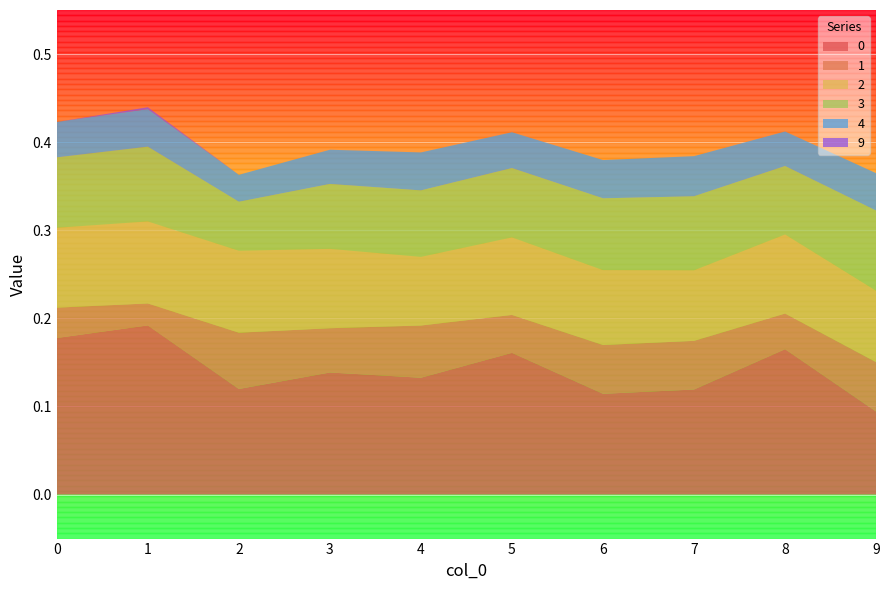

Reading left to right, transcribe all the data shown in this chart.

0: 0.2	0.2	0.1	0.1	0.1	0.2	0.1	0.1	0.2	0.1
1: 0.0	0.0	0.1	0.1	0.1	0.0	0.1	0.1	0.0	0.1
2: 0.1	0.1	0.1	0.1	0.1	0.1	0.1	0.1	0.1	0.1
3: 0.1	0.1	0.1	0.1	0.1	0.1	0.1	0.1	0.1	0.1
4: 0.0	0.0	0.0	0.0	0.0	0.0	0.0	0.0	0.0	0.0
9: 0.0	0.0	0.0	0.0	0.0	0.0	0.0	0.0	0.0	0.0